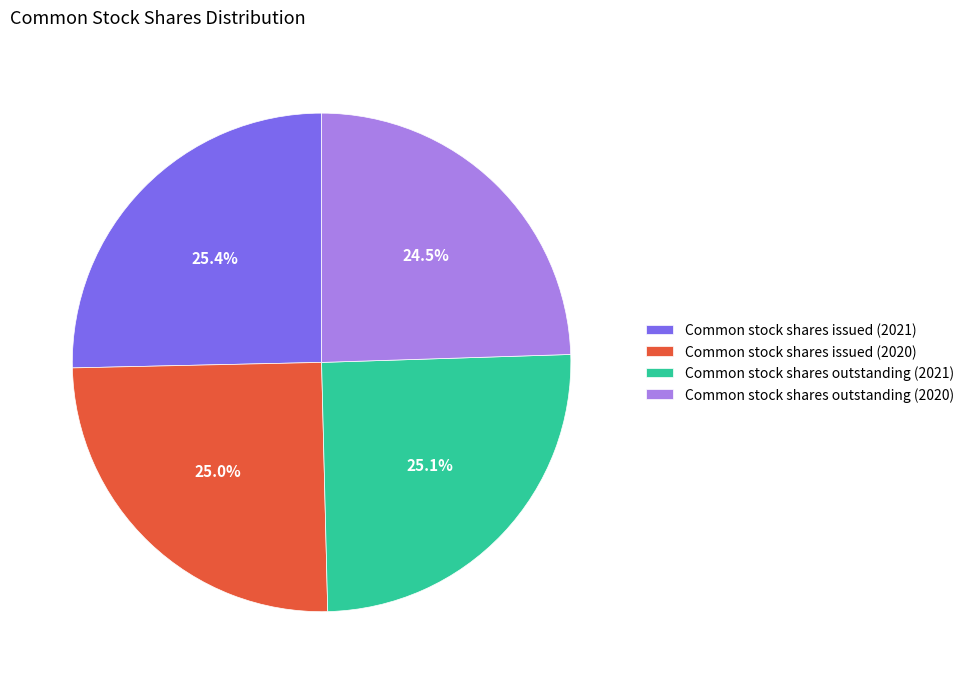

Does Common stock shares issued (2020) account for over 50% of the chart?

No